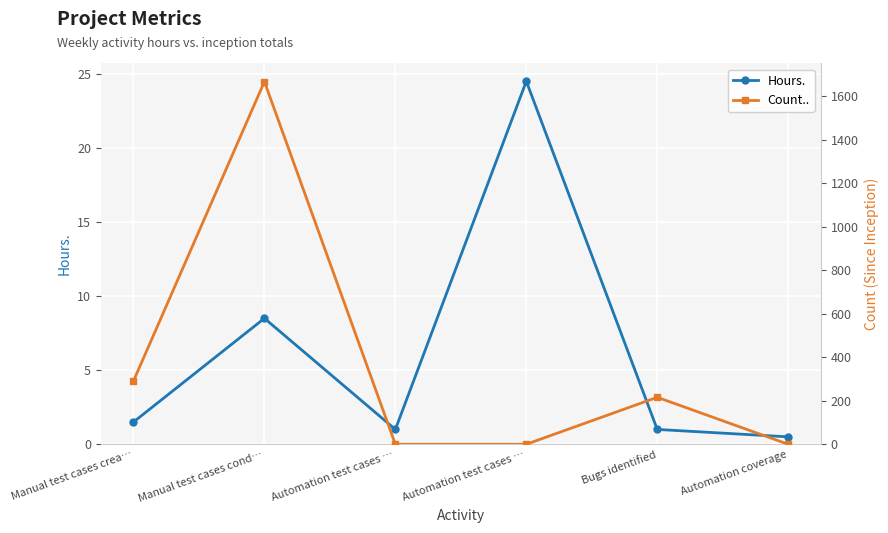

Between which two adjacent categories do Hours. and Count.. first intersect?

Manual test cases cond… and Automation test cases …